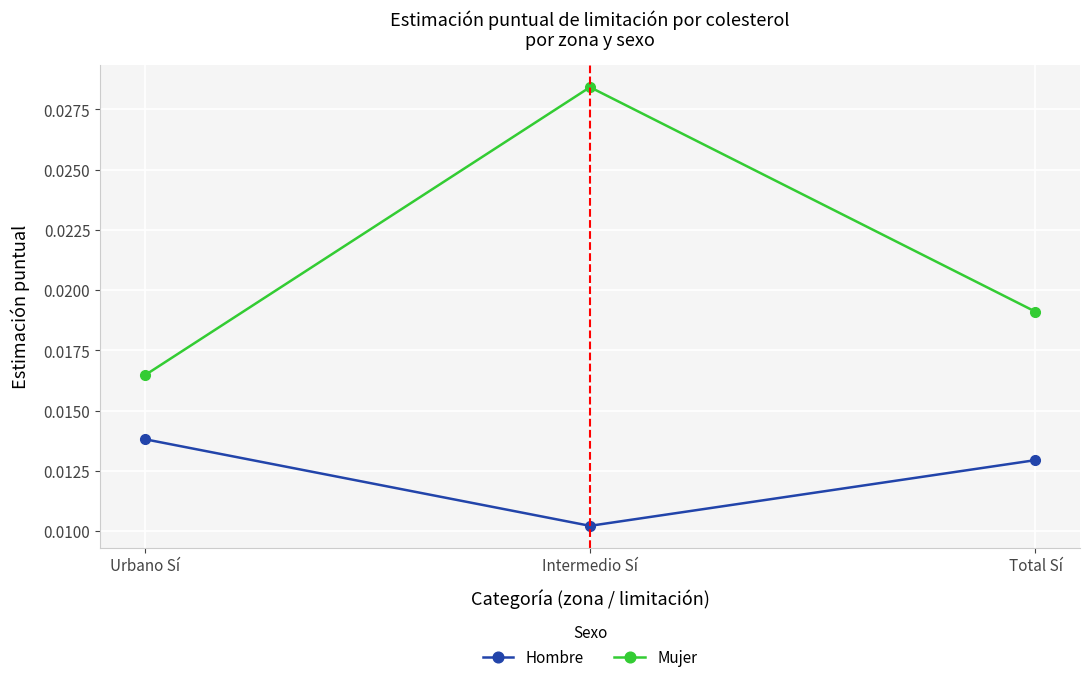

How many distinct data groups are displayed?

2